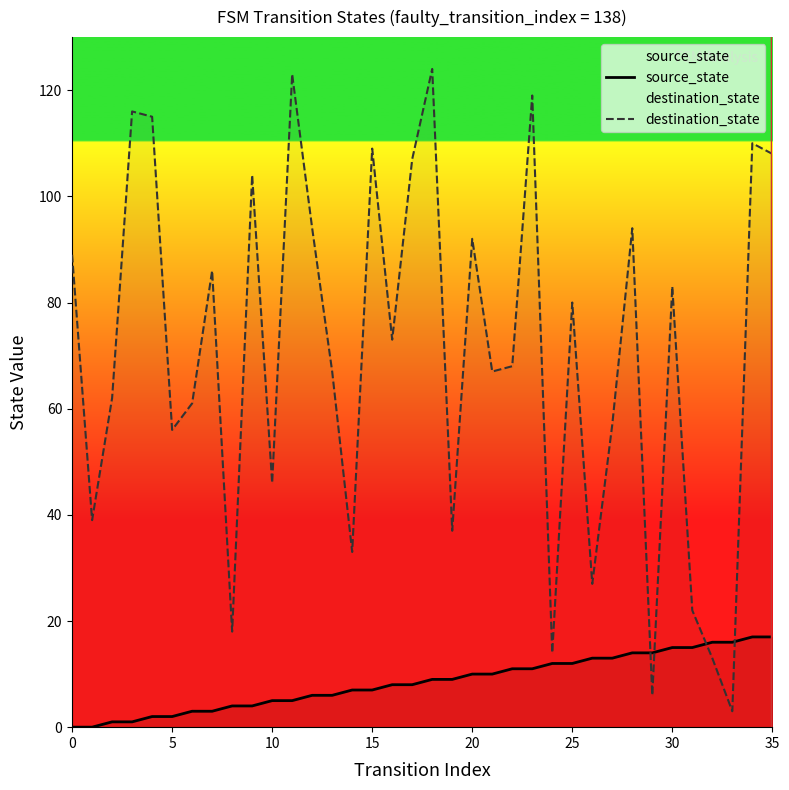

What is the highest value of the source_state series?

17